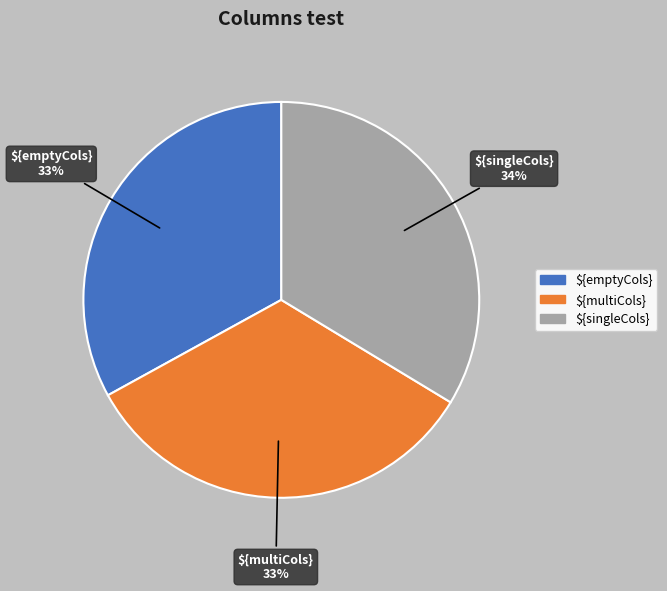

The ${emptyCols} slice represents 47% of the pie. True or false?

False